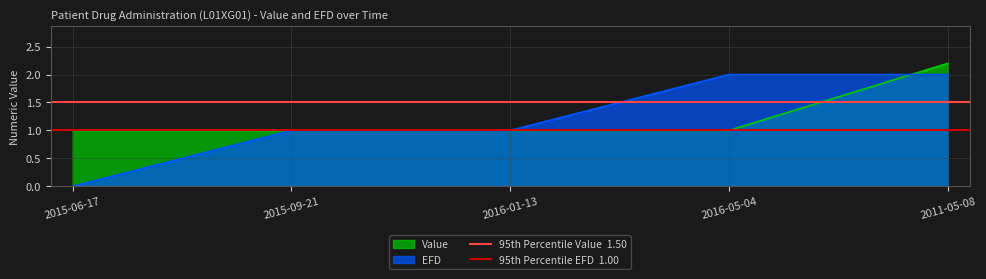

Is the value of 95th Percentile EFD  1.00 at 2015-06-17 greater than the value of 95th Percentile Value  1.50 at 2015-09-21?

No